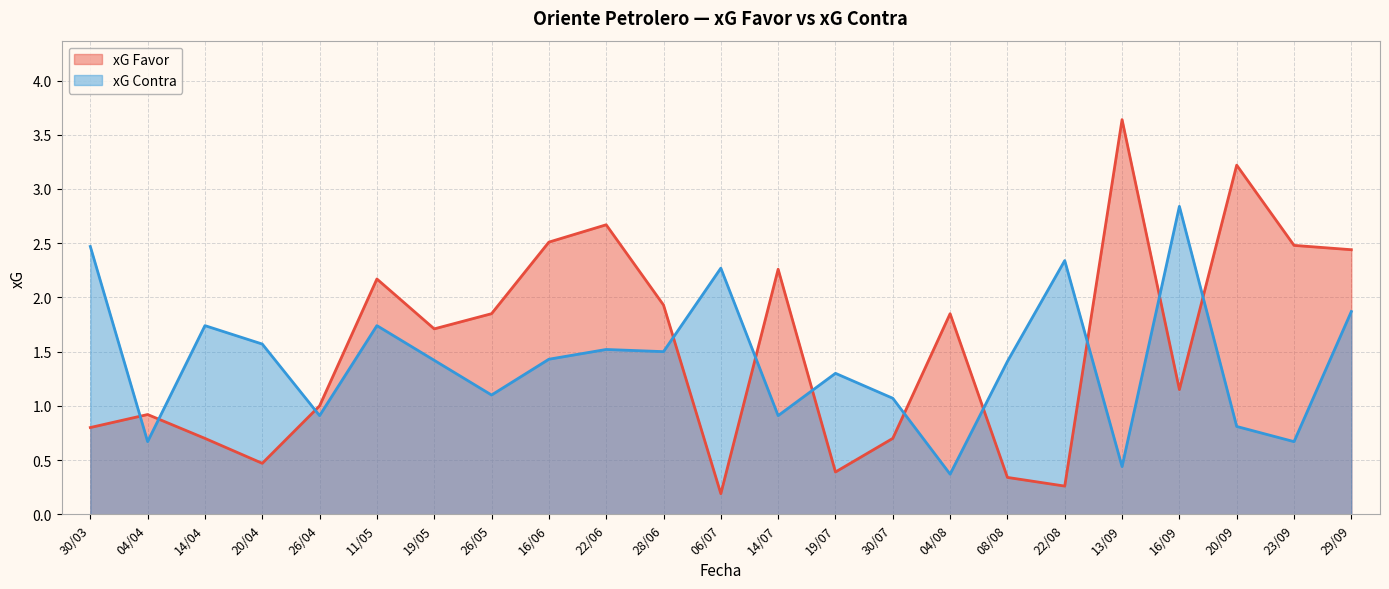

What is the average value of the xG Contra series?

1.4